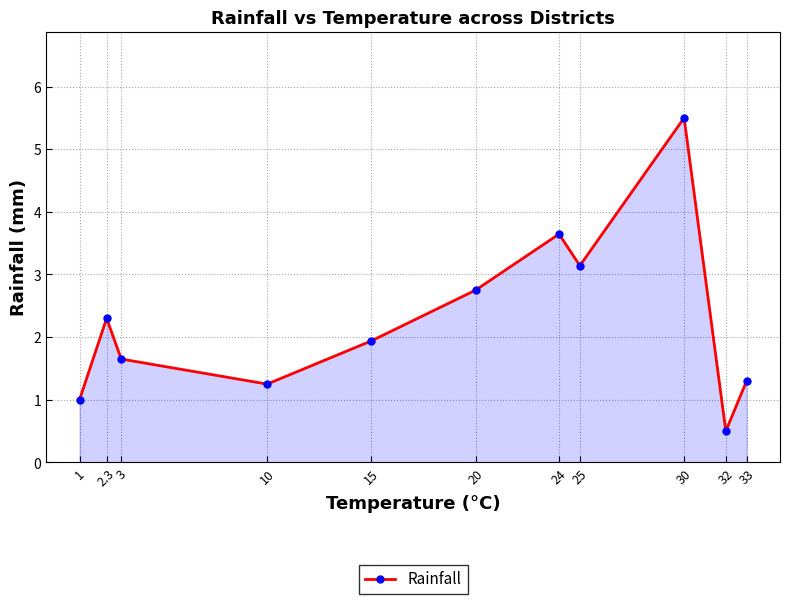

What value does the data have at 1?

1.0